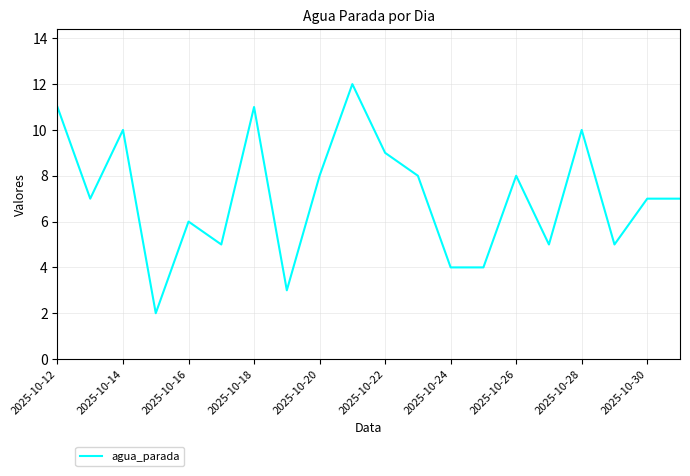

What is the difference between the maximum and minimum values?

10